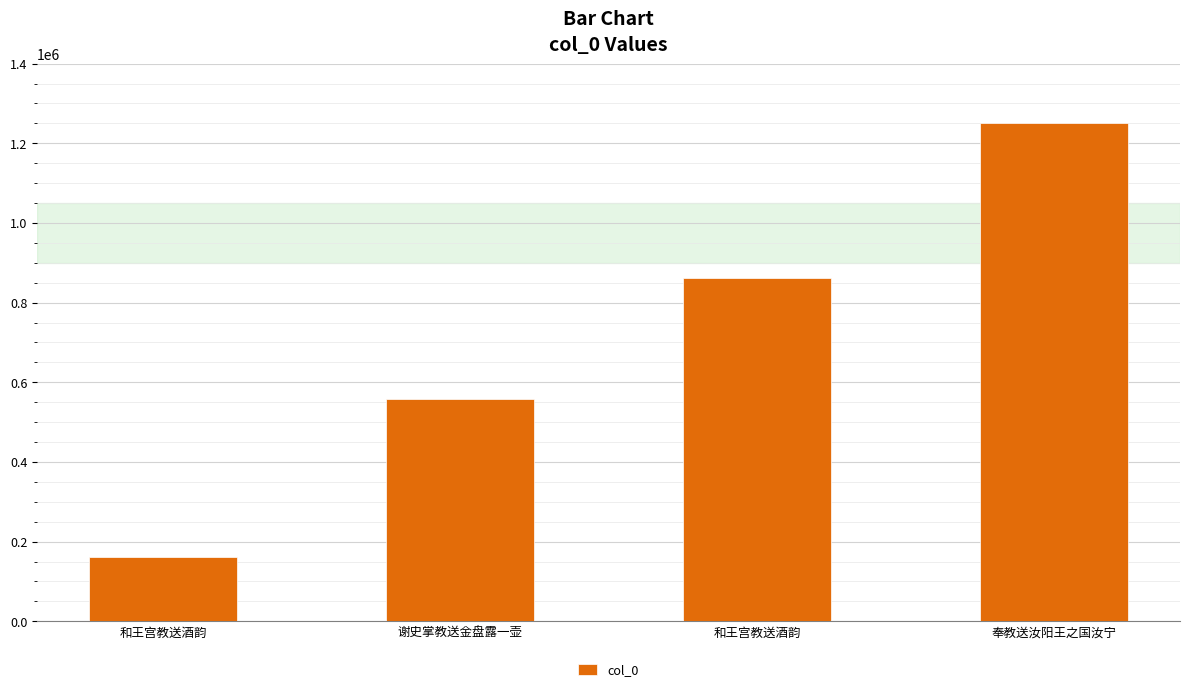

Which category has the highest value across all series?

奉教送汝阳王之国汝宁